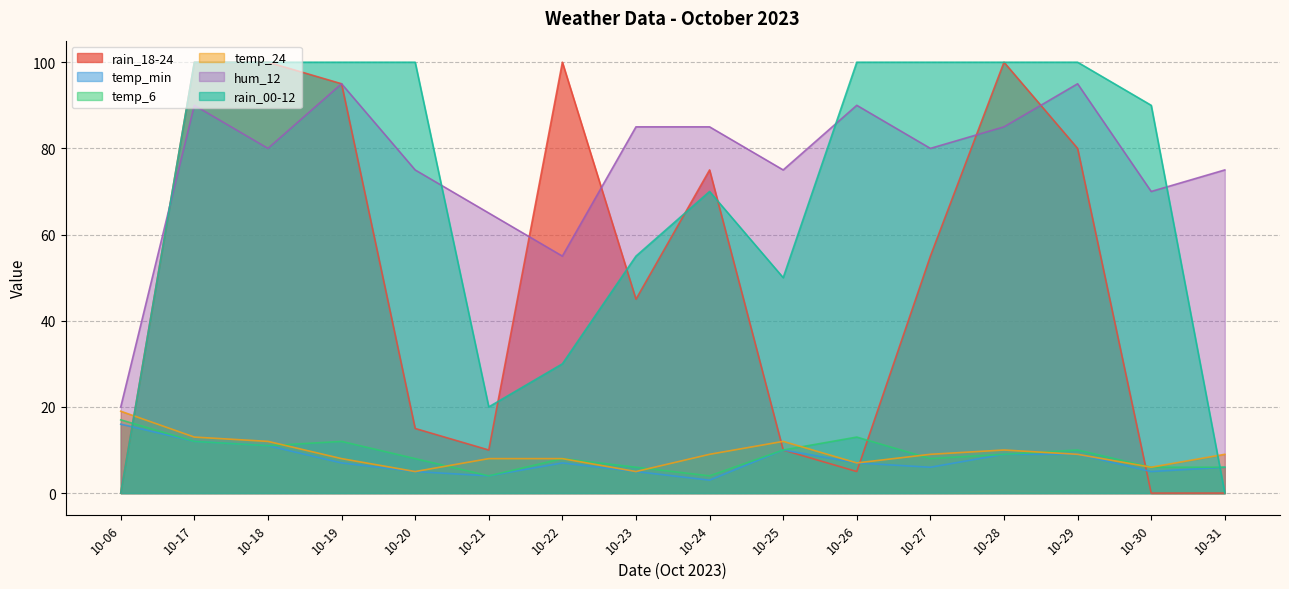

Reading left to right, list all the values displayed in this chart.

rain_18-24: 10-06=0	10-17=100	10-18=100	10-19=95	10-20=15	10-21=10	10-22=100	10-23=45	10-24=75	10-25=10	10-26=5	10-27=55	10-28=100	10-29=80	10-30=0	10-31=0
temp_min: 10-06=16	10-17=12	10-18=11	10-19=7	10-20=5	10-21=4	10-22=7	10-23=5	10-24=3	10-25=10	10-26=7	10-27=6	10-28=9	10-29=9	10-30=5	10-31=6
temp_6: 10-06=17	10-17=12	10-18=11	10-19=12	10-20=8	10-21=4	10-22=8	10-23=6	10-24=4	10-25=10	10-26=13	10-27=8	10-28=9	10-29=10	10-30=6	10-31=6
temp_24: 10-06=19	10-17=13	10-18=12	10-19=8	10-20=5	10-21=8	10-22=8	10-23=5	10-24=9	10-25=12	10-26=7	10-27=9	10-28=10	10-29=9	10-30=6	10-31=9
hum_12: 10-06=20	10-17=90	10-18=80	10-19=95	10-20=75	10-21=65	10-22=55	10-23=85	10-24=85	10-25=75	10-26=90	10-27=80	10-28=85	10-29=95	10-30=70	10-31=75
rain_00-12: 10-06=0	10-17=100	10-18=100	10-19=100	10-20=100	10-21=20	10-22=30	10-23=55	10-24=70	10-25=50	10-26=100	10-27=100	10-28=100	10-29=100	10-30=90	10-31=0